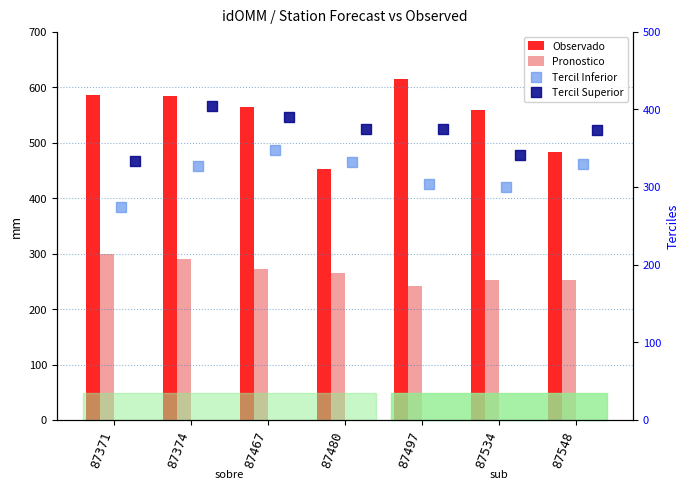

What is the total value across all series at 87480?

1423.5